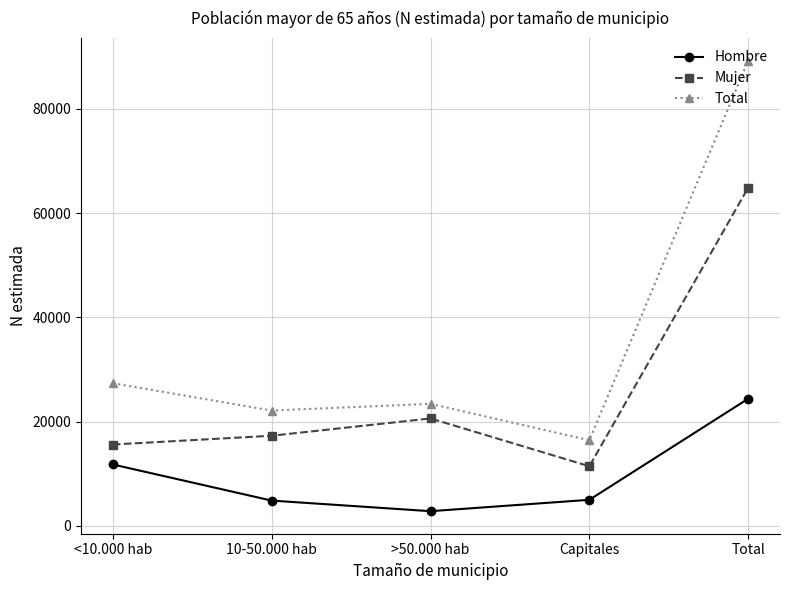

Rank the series at 10-50.000 hab from highest to lowest value.

Total, Mujer, Hombre